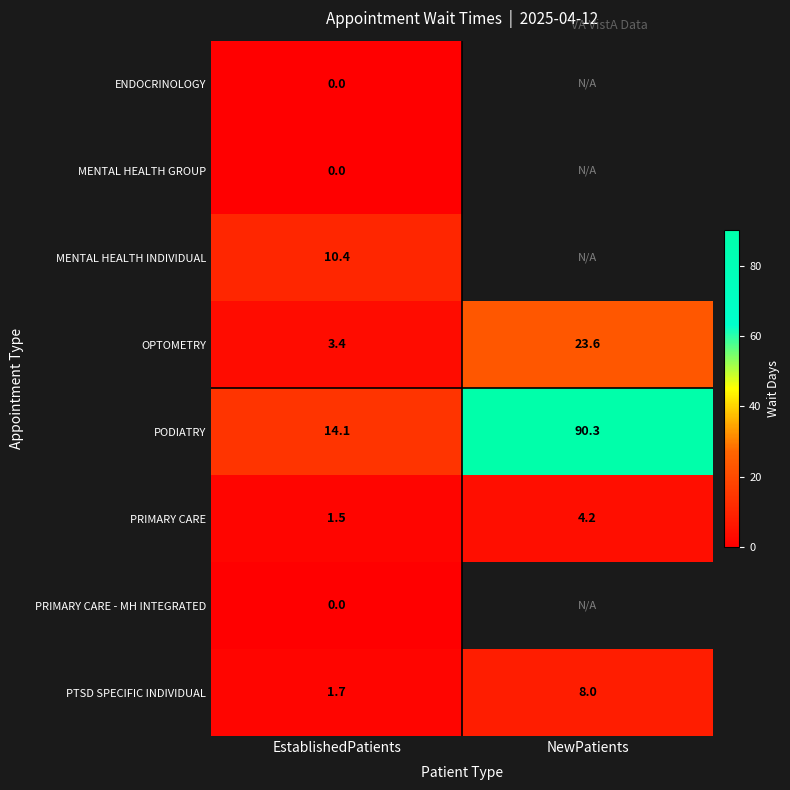

Which has a higher value, NewPatients or EstablishedPatients?

EstablishedPatients